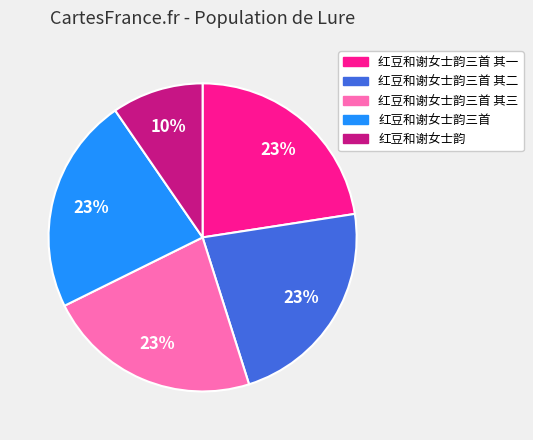

How many slices are in this pie chart?

5